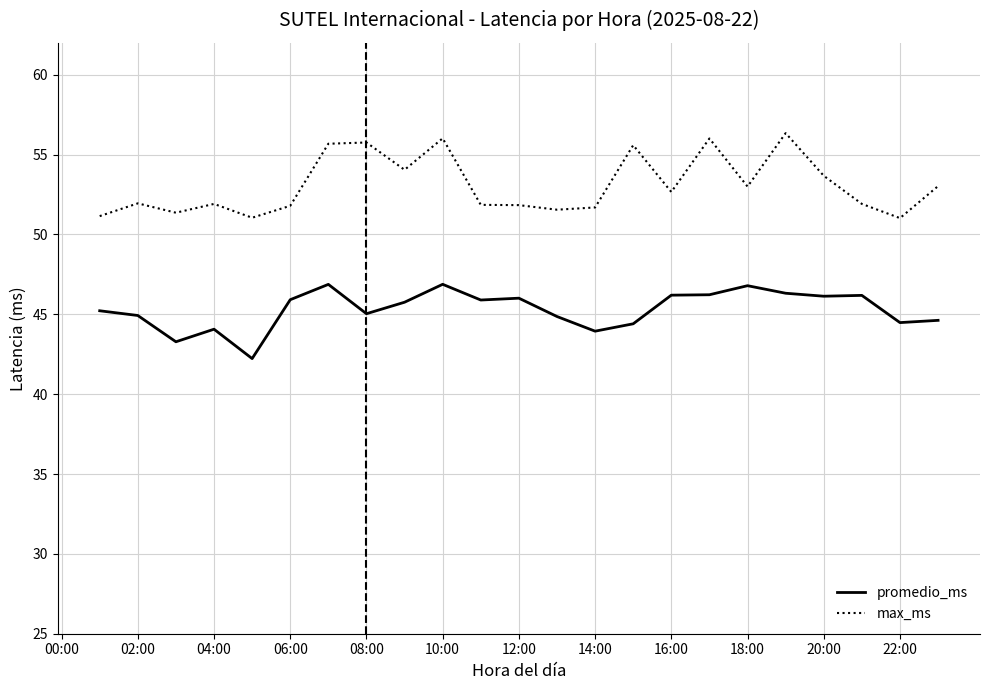

True or false: promedio_ms has more than 2 interior local peaks.

True